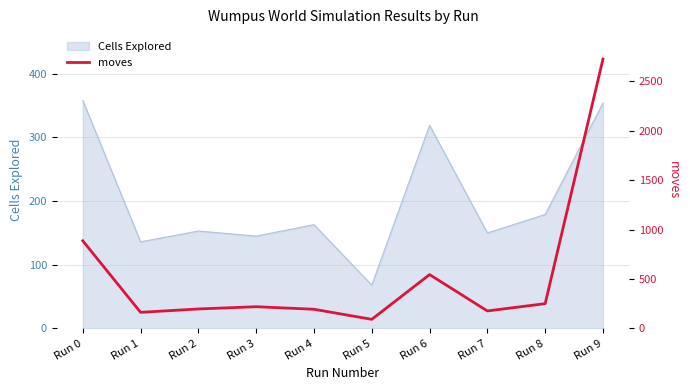

What is the value of the 3rd point from the left?

197